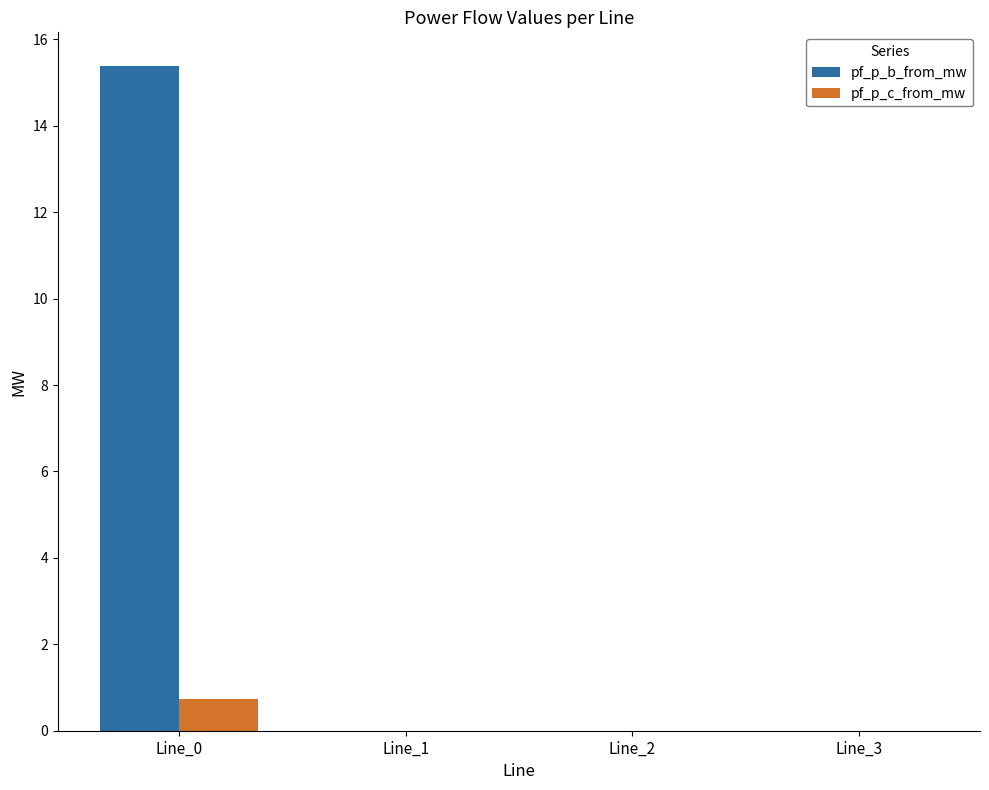

How many groups of bars are there?

4